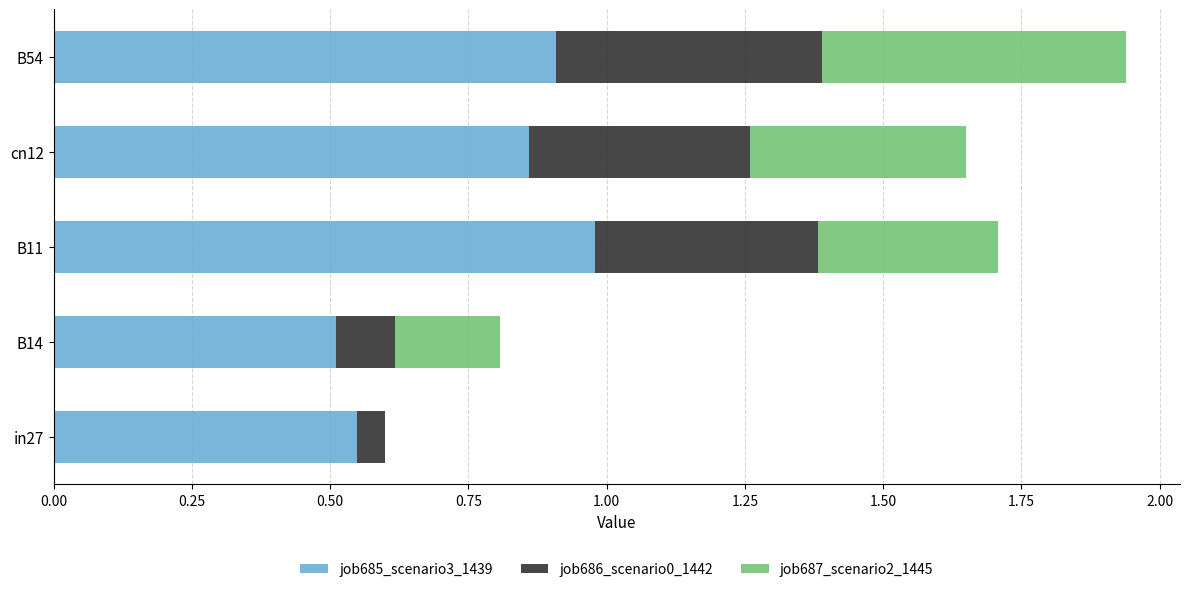

What is the sum of the job685_scenario3_1439 values at B14 and in27?

1.1